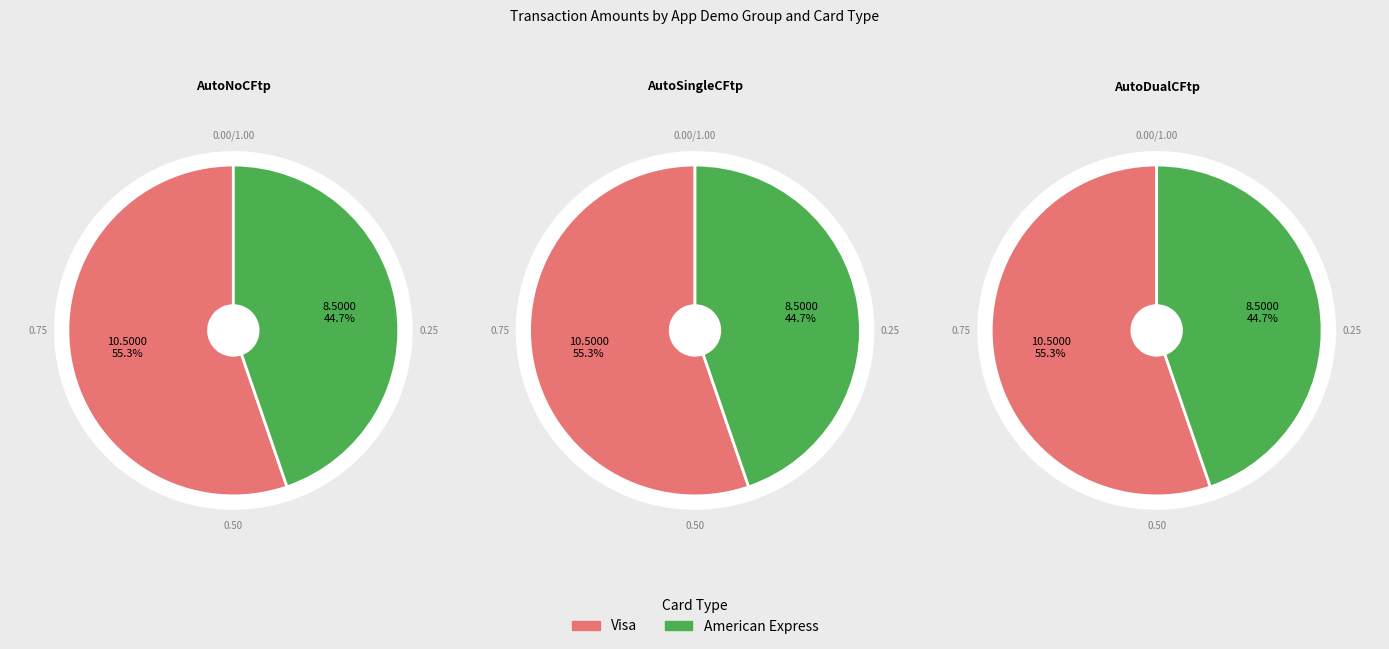

Between 4249 and 4251, which is larger?

4251